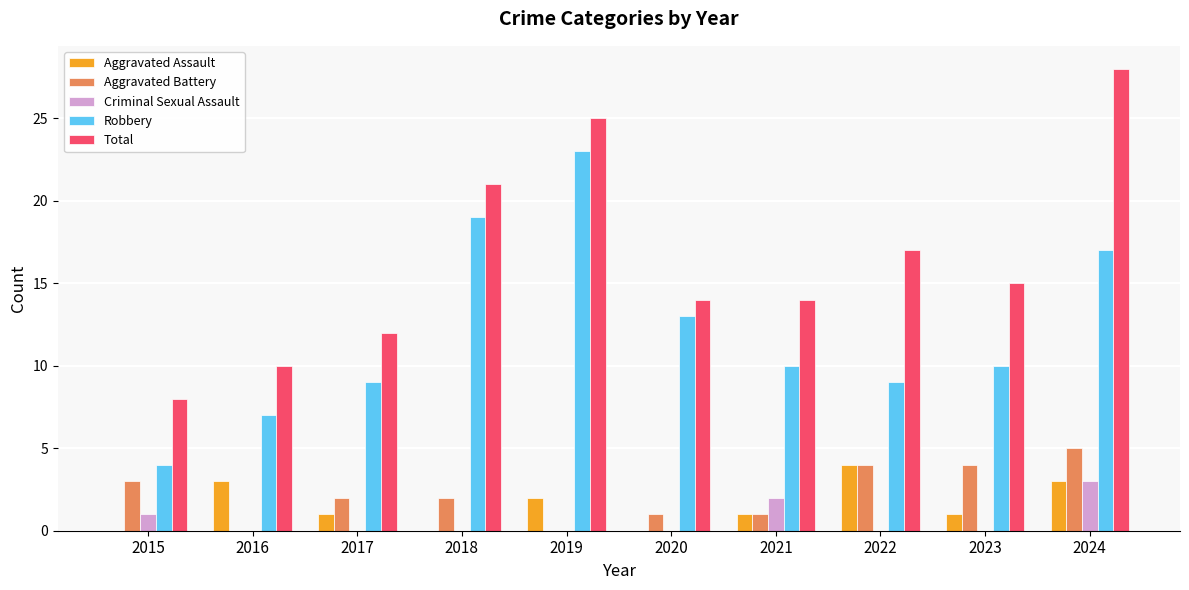

How many data points does each series have?

10